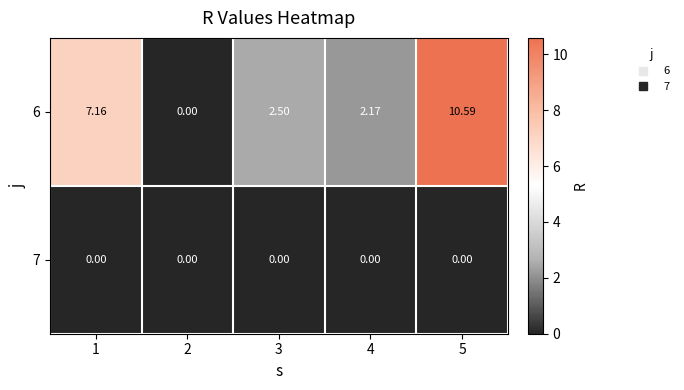

Between 3 and 4, which series saw the biggest shift?

6